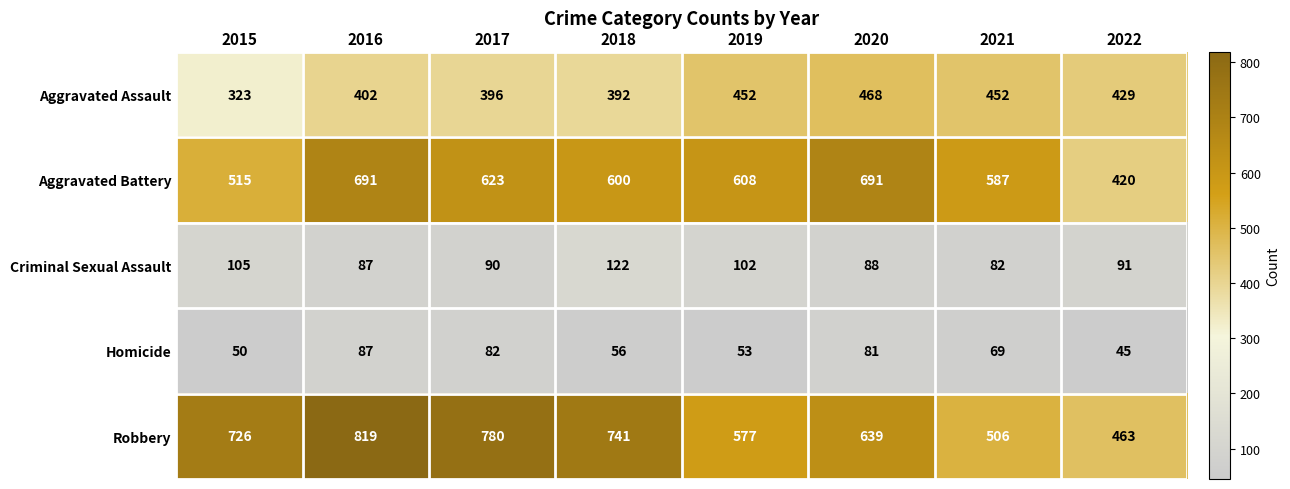

Rank the series by their maximum value, from highest to lowest.

Robbery, Aggravated Battery, Aggravated Assault, Criminal Sexual Assault, Homicide